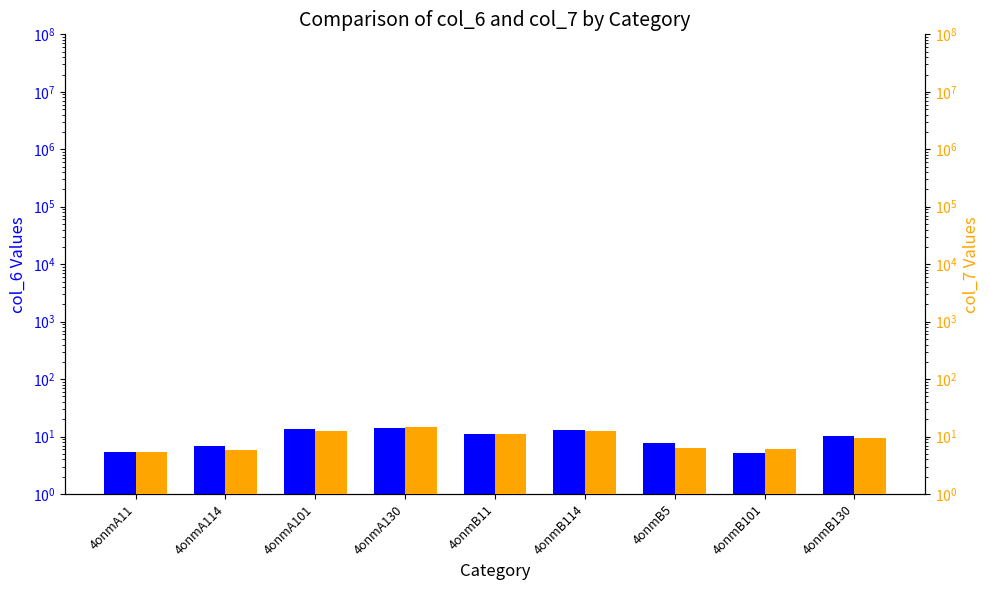

Rank the series by their maximum value, from lowest to highest.

col_6, col_7